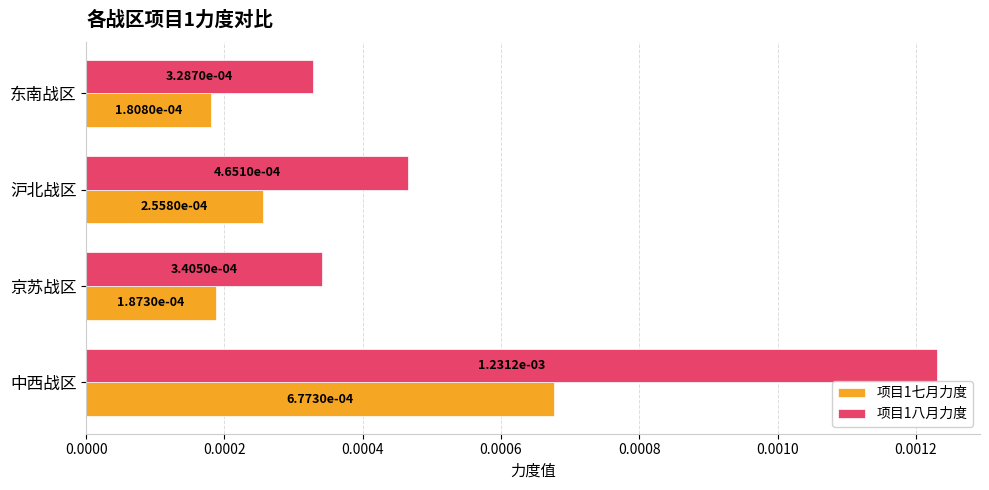

List the series in order of their peak value, lowest first.

项目1七月力度, 项目1八月力度